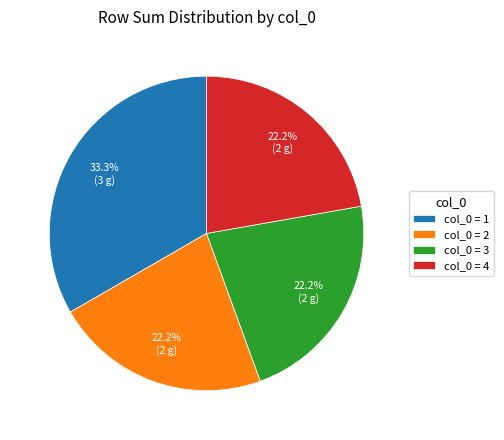

Which slice is the largest?

col_0 = 1